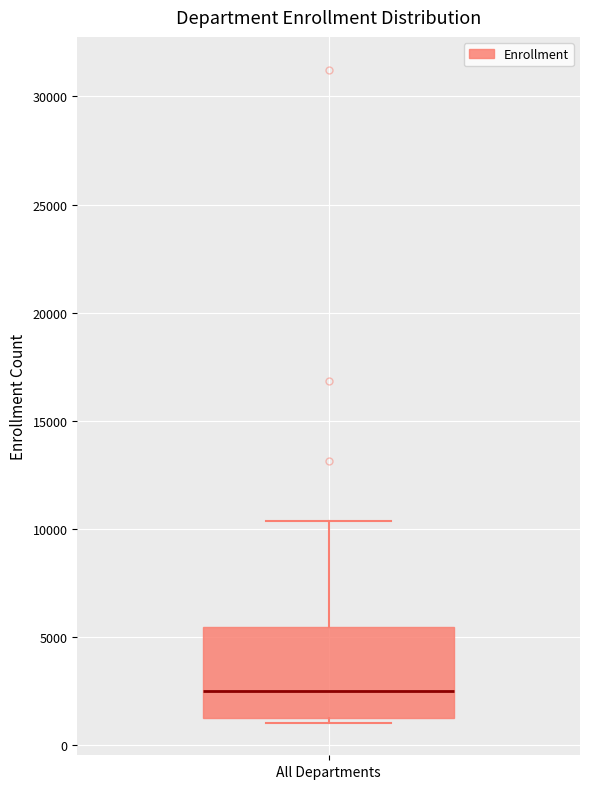

Where does the median line of the box for All Departments sit on the y-axis? The values are not printed on the chart, so give them approximately, as read against the axis.

2500